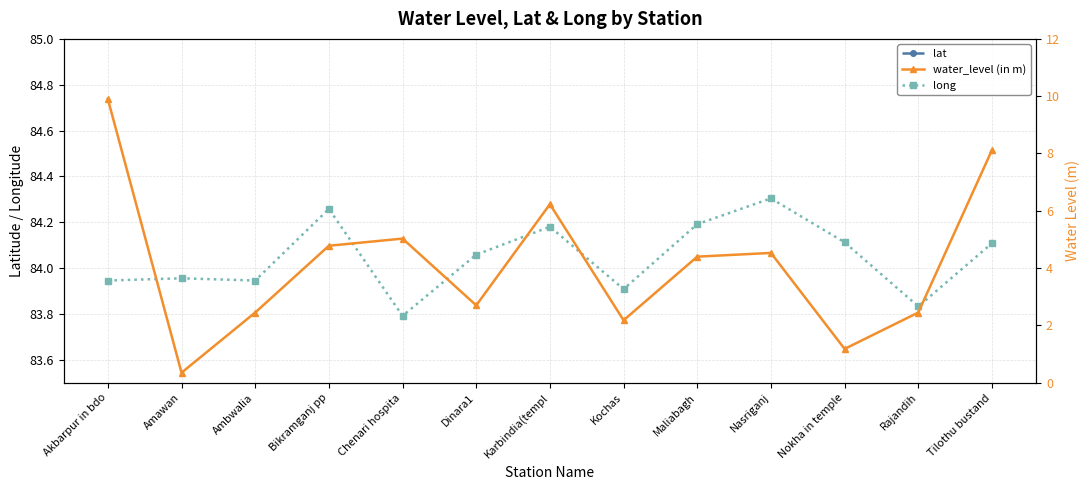

Count the number of data series in this chart.

3